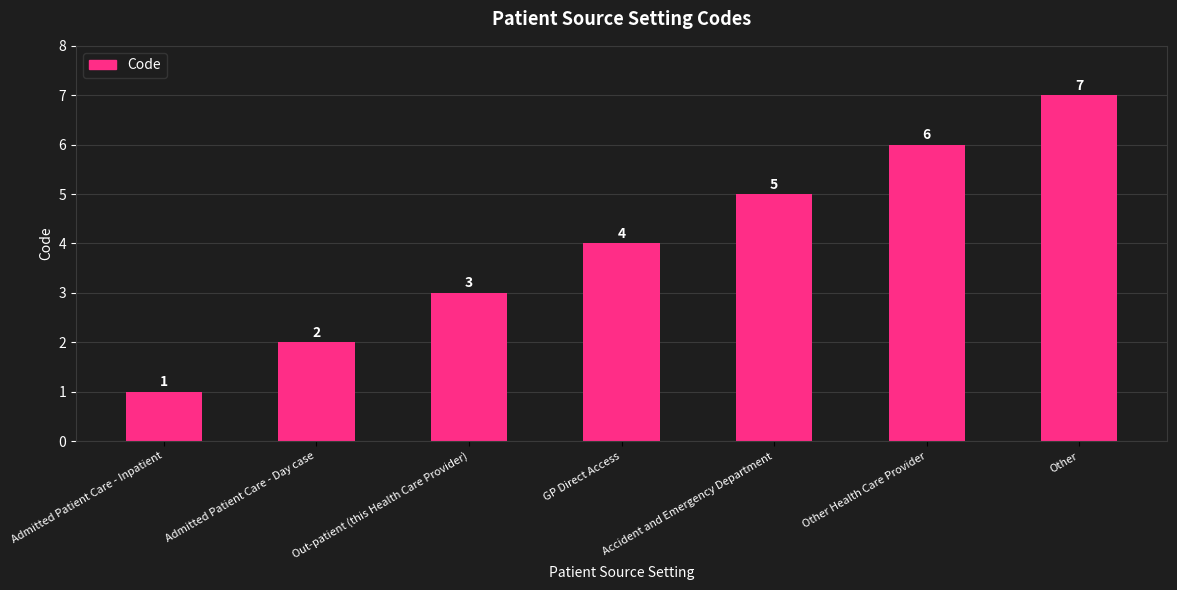

The chart shows a value of 0 at Admitted Patient Care - Inpatient. True or false?

False